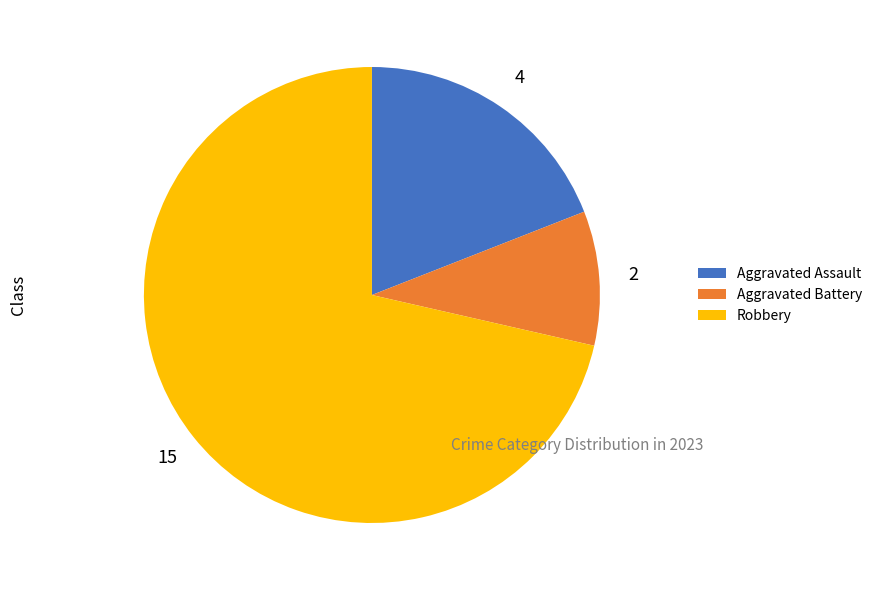

Rank the categories by value from highest to lowest.

Robbery, Aggravated Assault, Aggravated Battery